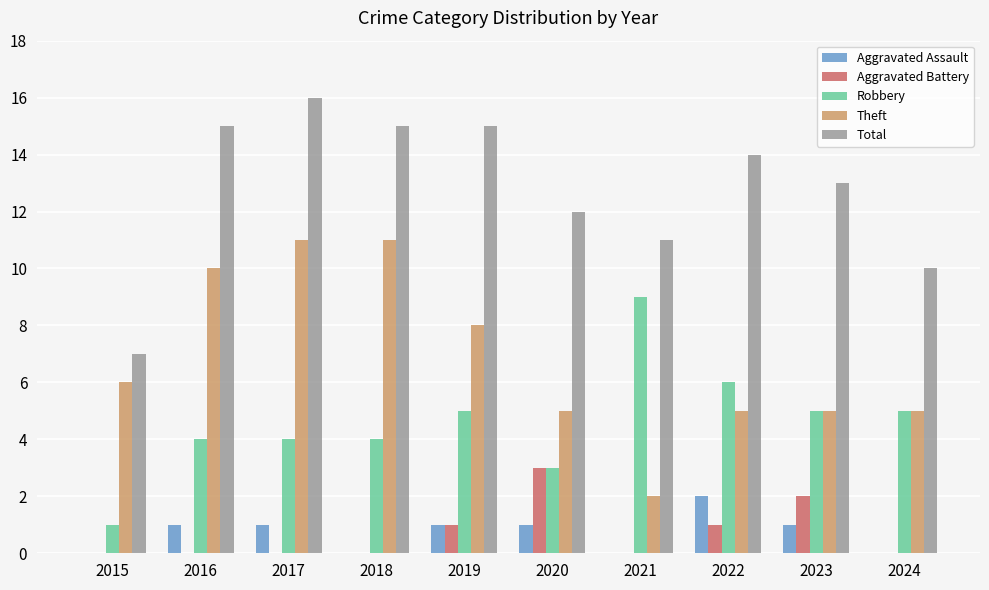

Are the bars horizontal?

No